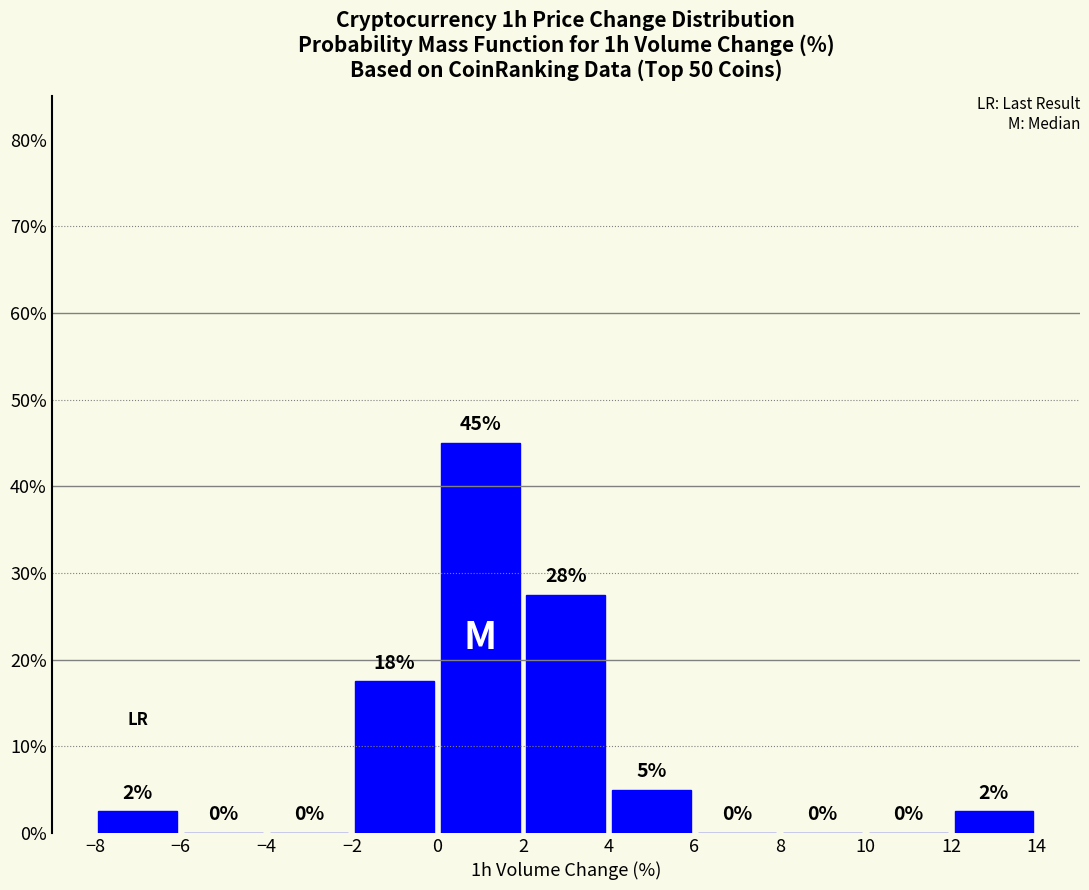

Over which range of the x-axis is the bar tallest?

0 to 2